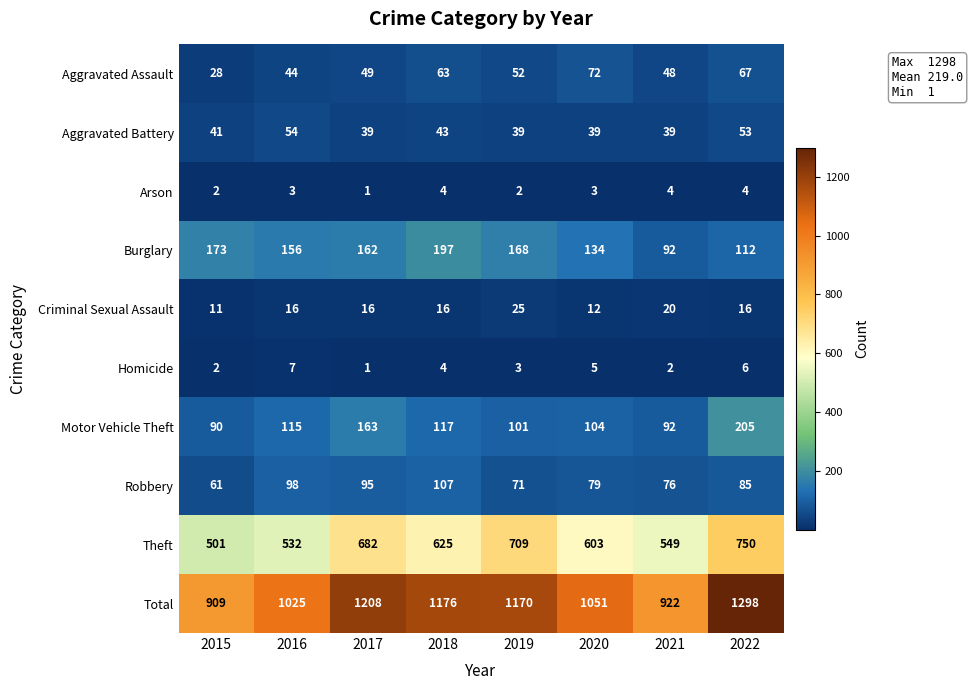

At which label is Theft closest to 625?

2018